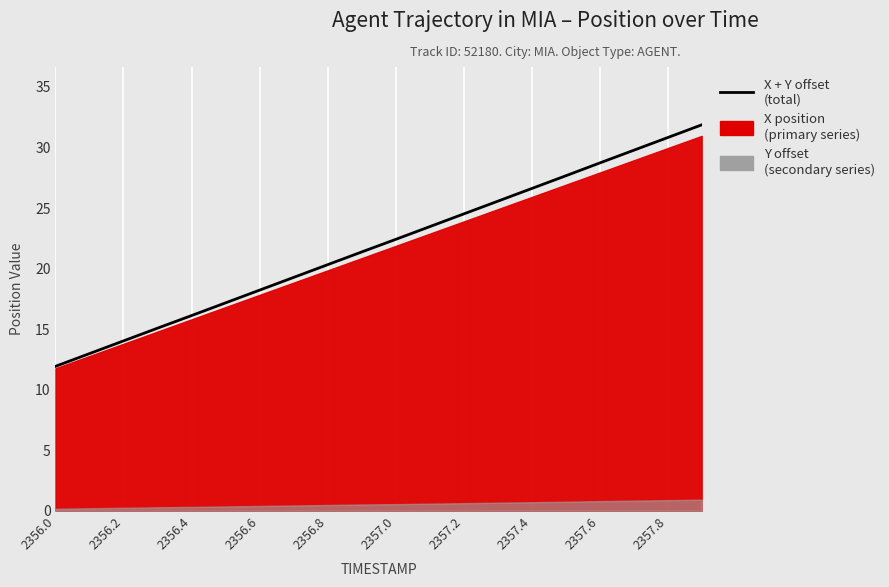

Which has a higher value, 14 or 19?

19